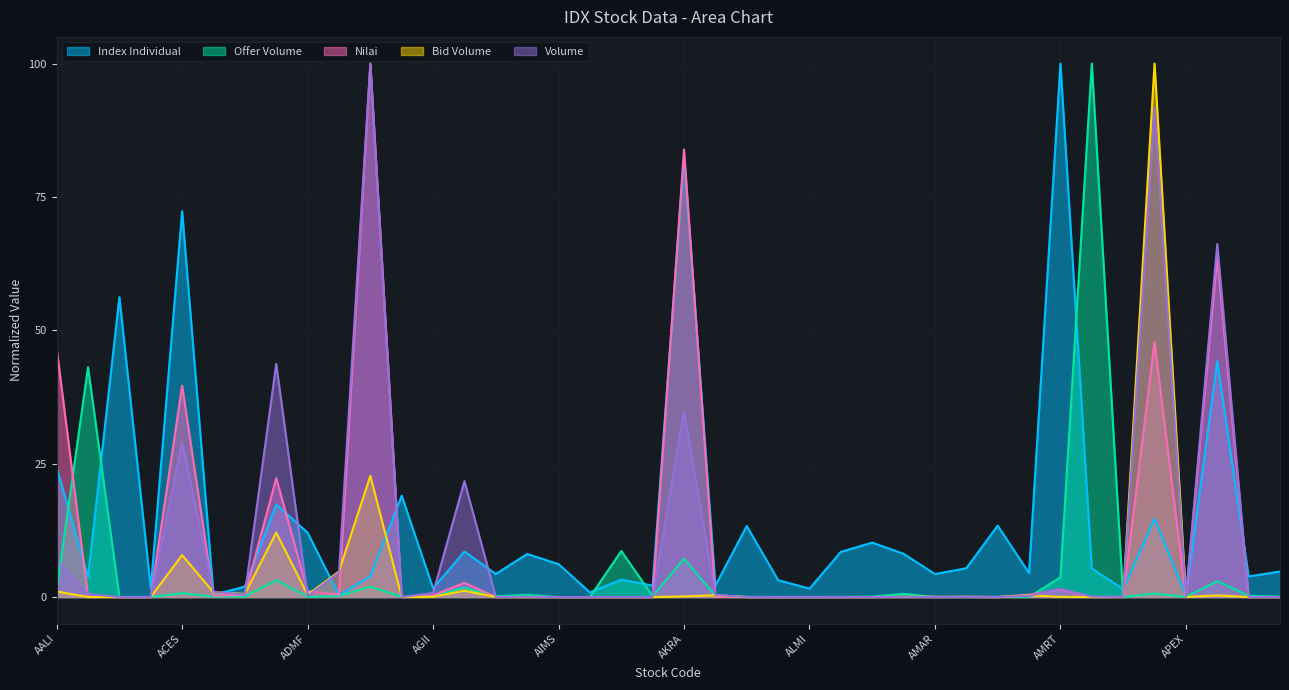

How many interior local valleys does the Index Individual series have?

15